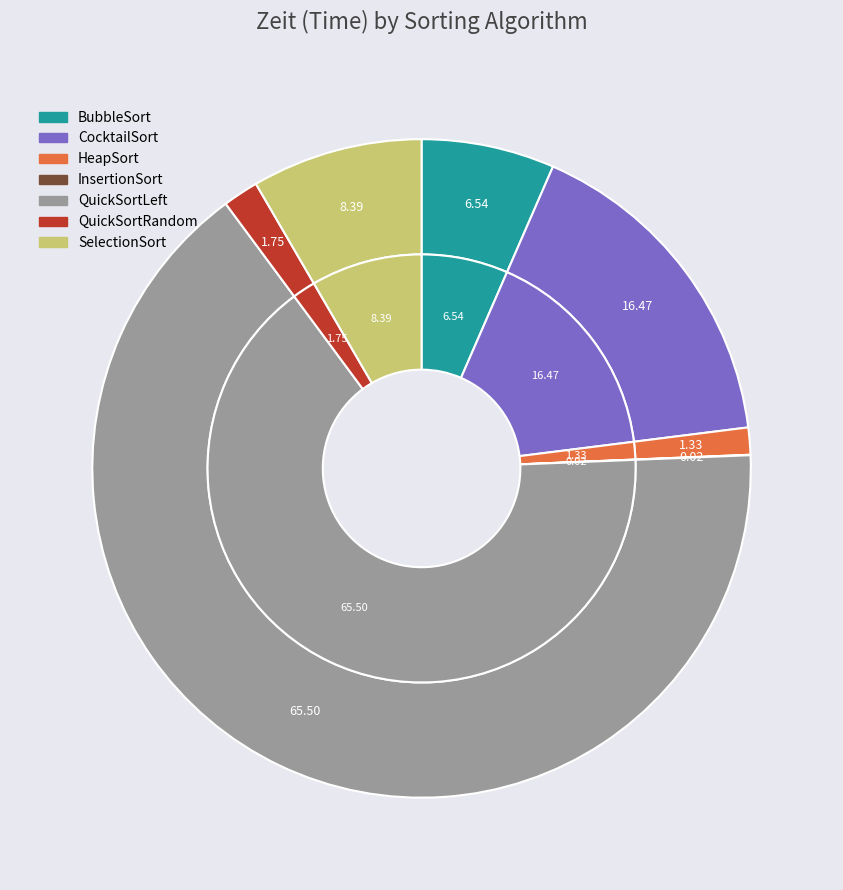

To the nearest percent, what percentage of the pie is QuickSortRandom?

2%